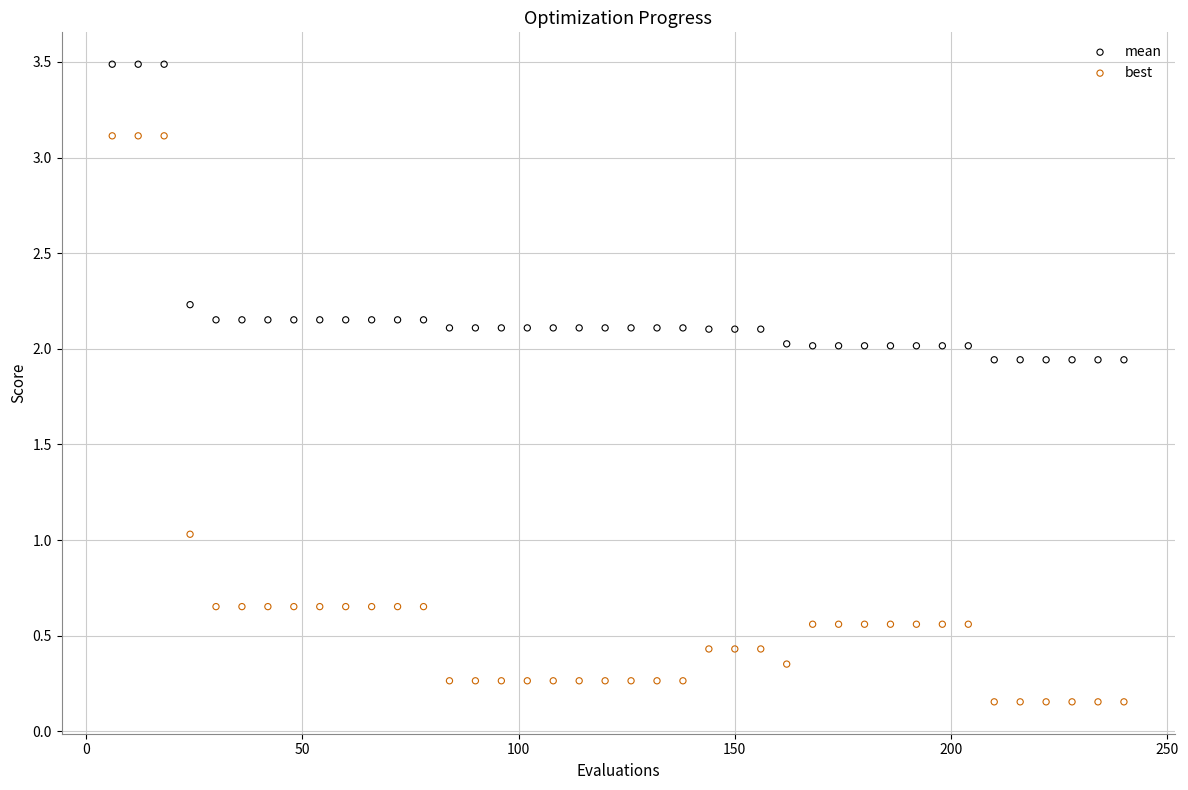

Which series has the largest Y range (max minus min)?

best